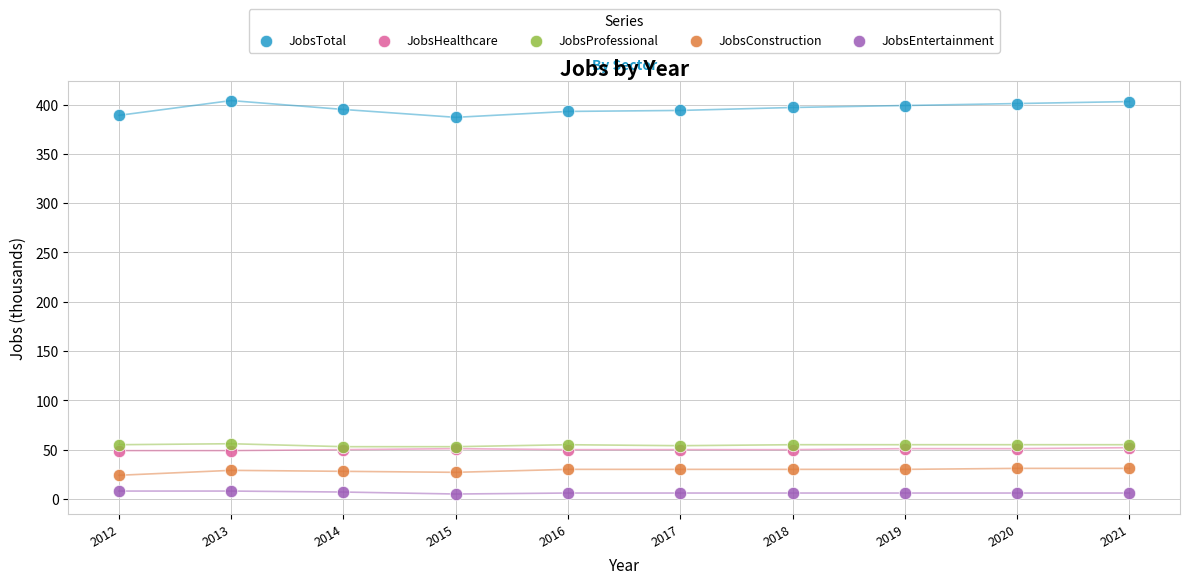

Which series contains the highest Y value?

JobsTotal